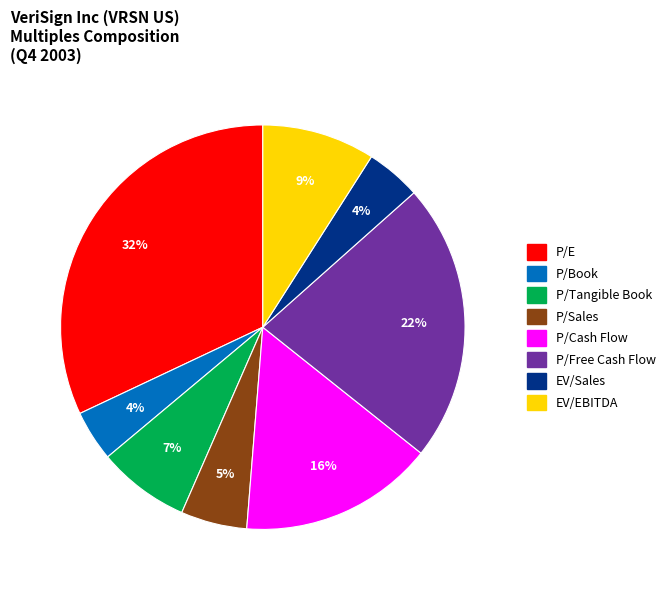

What percentage is the P/Book slice, to the nearest percent?

4%